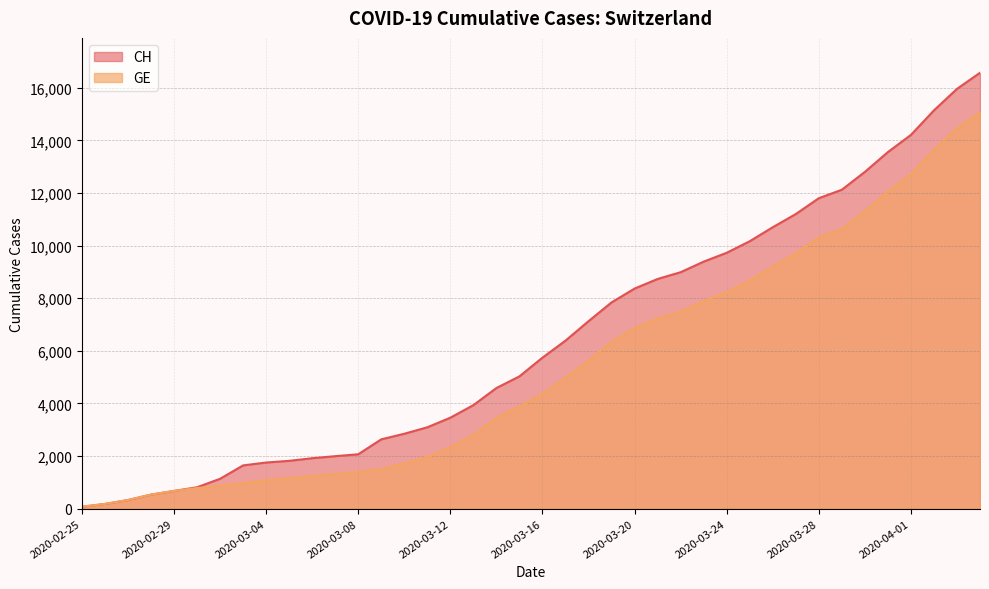

Which series has the largest range (max minus min)?

CH